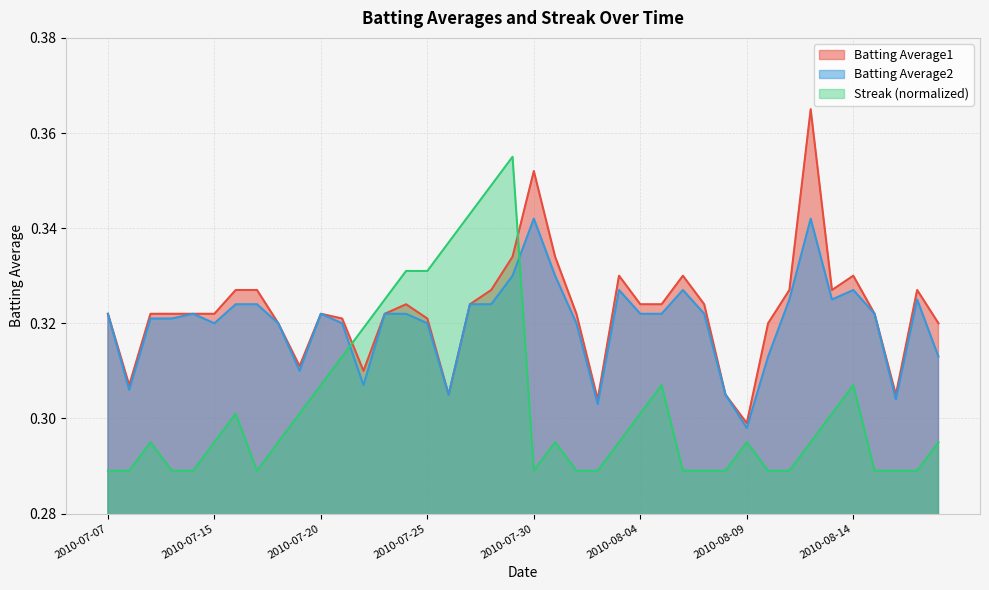

At which category does Batting Average1 reach its first local valley?

2010-07-08